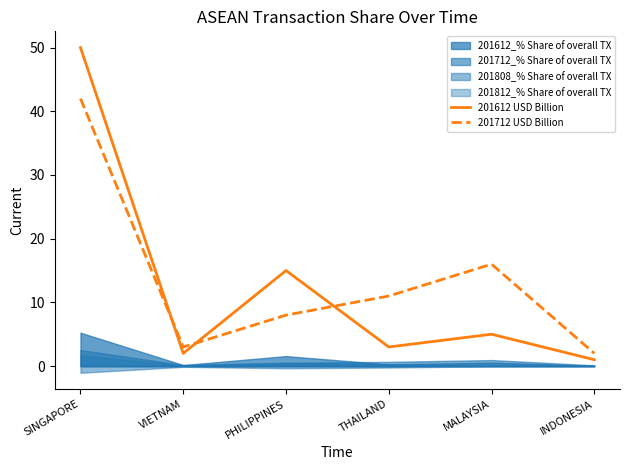

Is it true that 201712 USD Billion equals 75 at SINGAPORE?

False